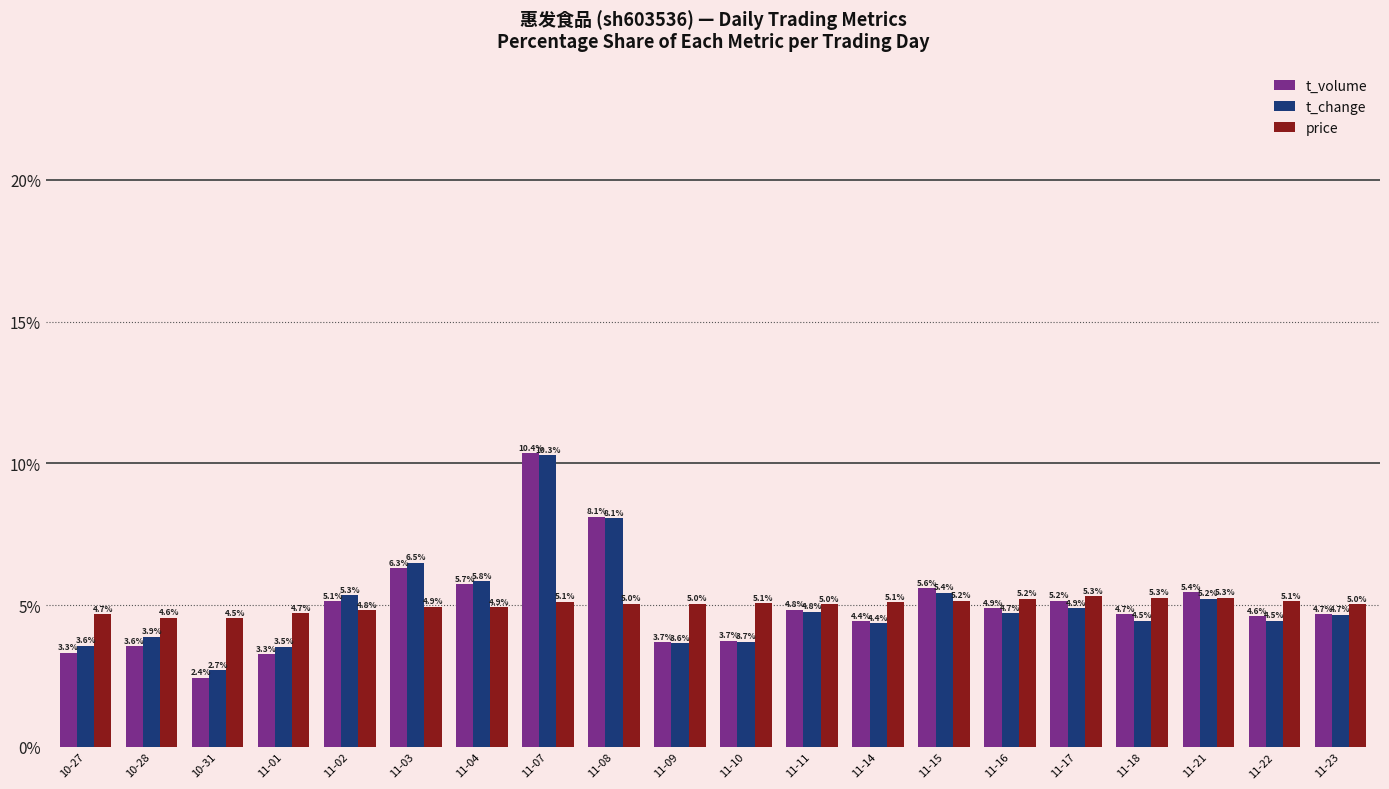

Which label corresponds to the largest value in the chart?

11-07